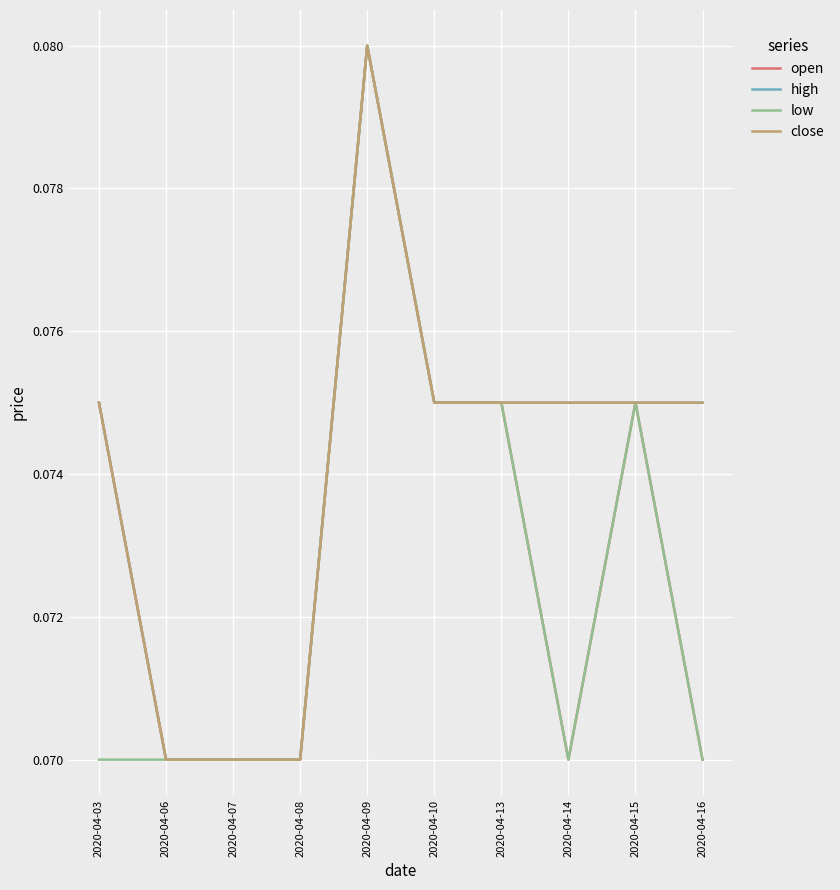

The close series shows 0.1 at 2020-04-07. True or false?

True